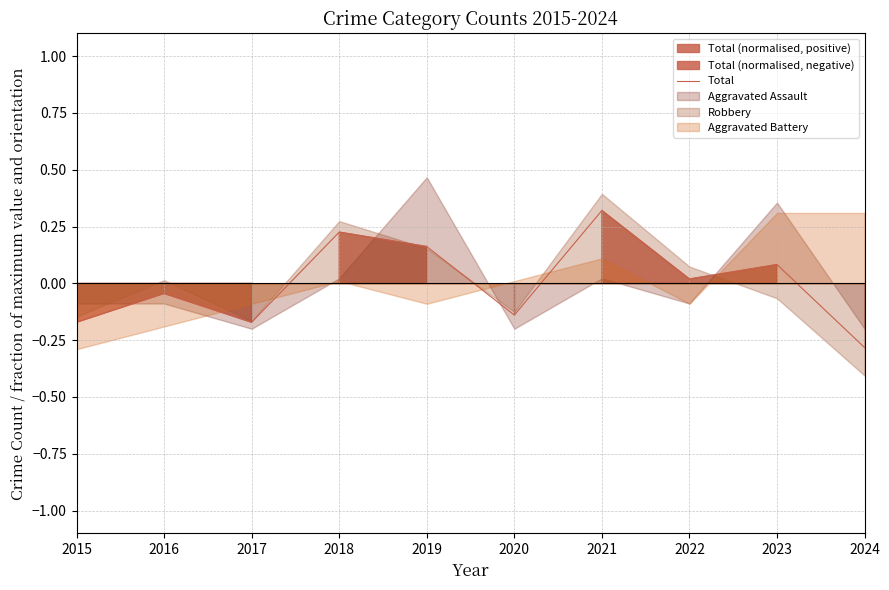

List the labels in order of value, largest first.

2021, 2018, 2019, 2023, 2022, 2016, 2020, 2015, 2017, 2024